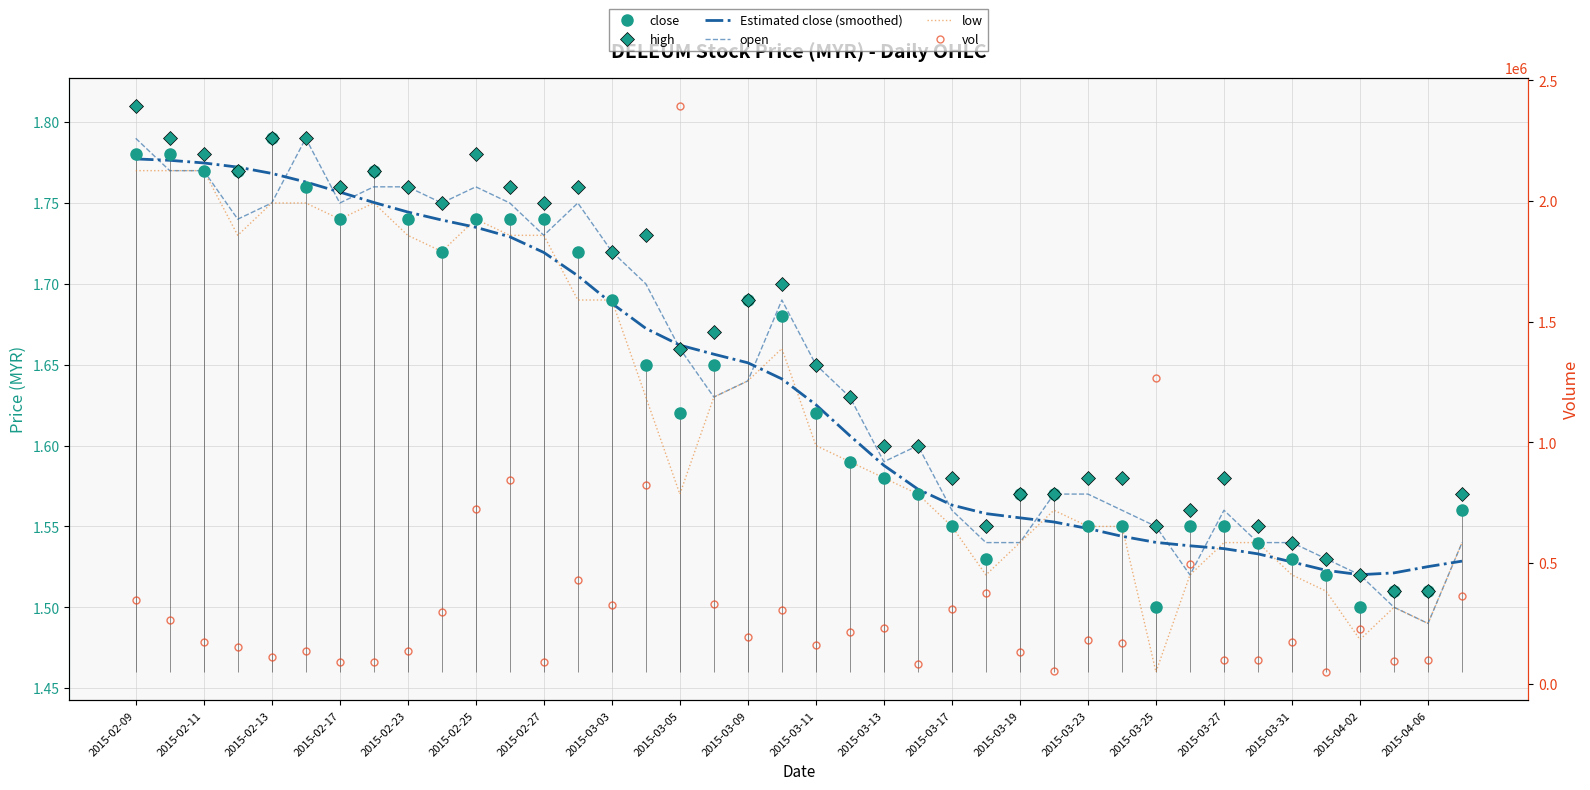

Which series changed the most between 22 and 25?

vol